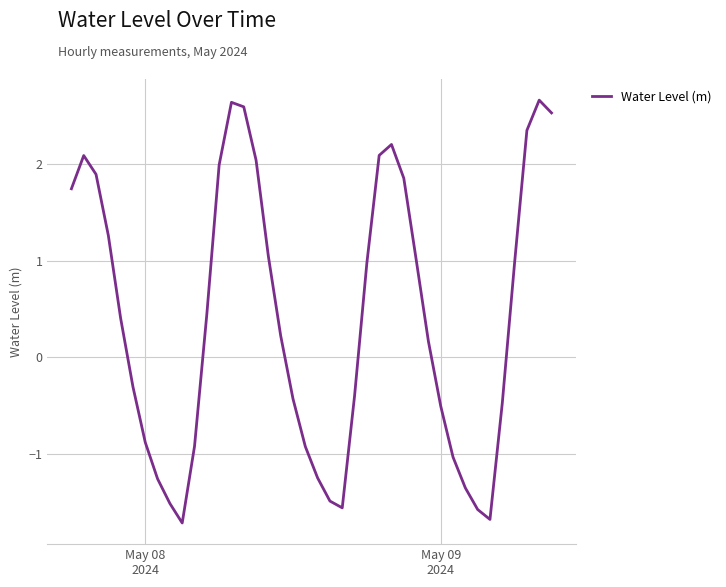

What is the difference between the maximum and minimum values?

4.4